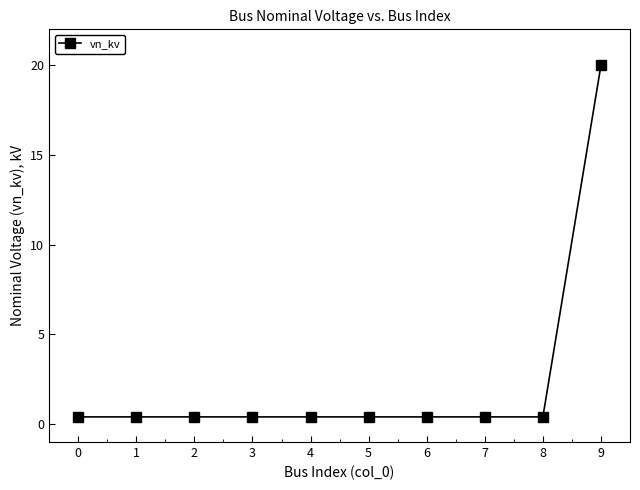

At which category does the chart reach its peak across all series?

9